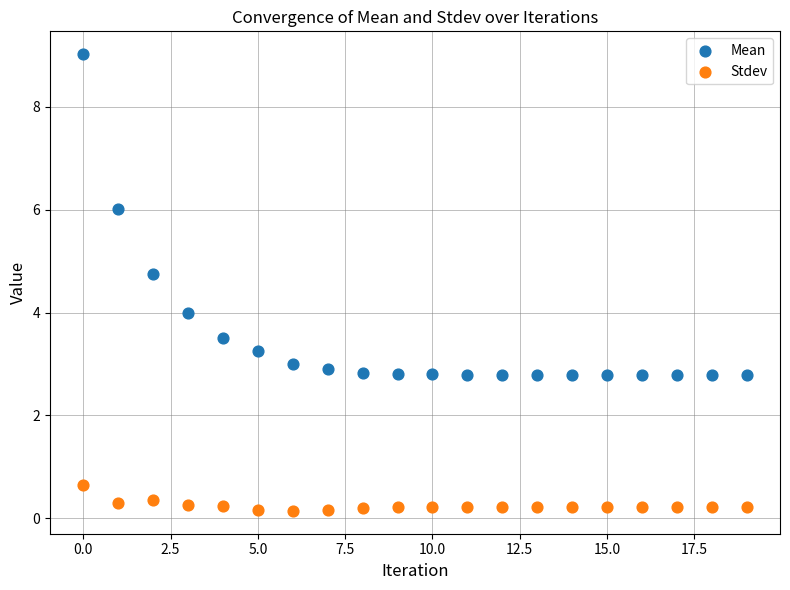

Across all data points, what is the range of Y values (max minus min)?

8.9